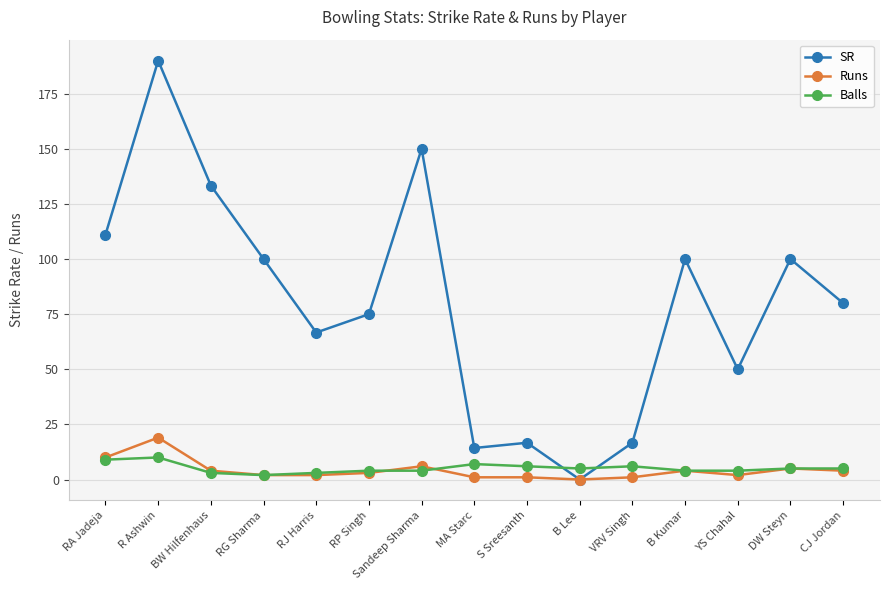

True or false: Runs has more than 2 points higher than both neighbors.

True